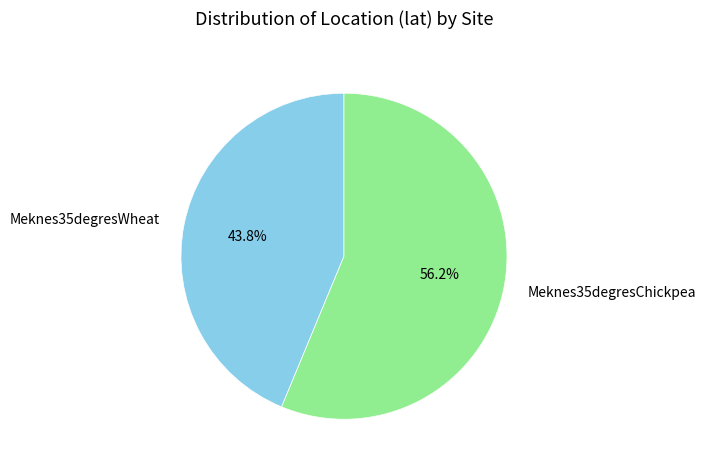

The Meknes35degresChickpea slice represents 56% of the pie. True or false?

True